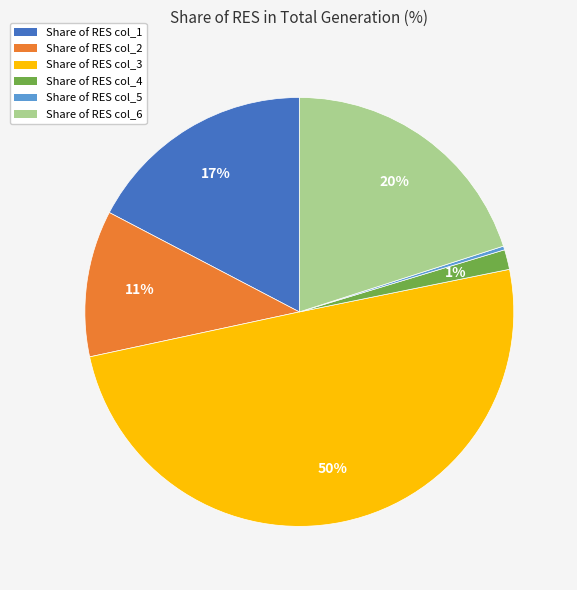

How many segments does this pie chart have?

6